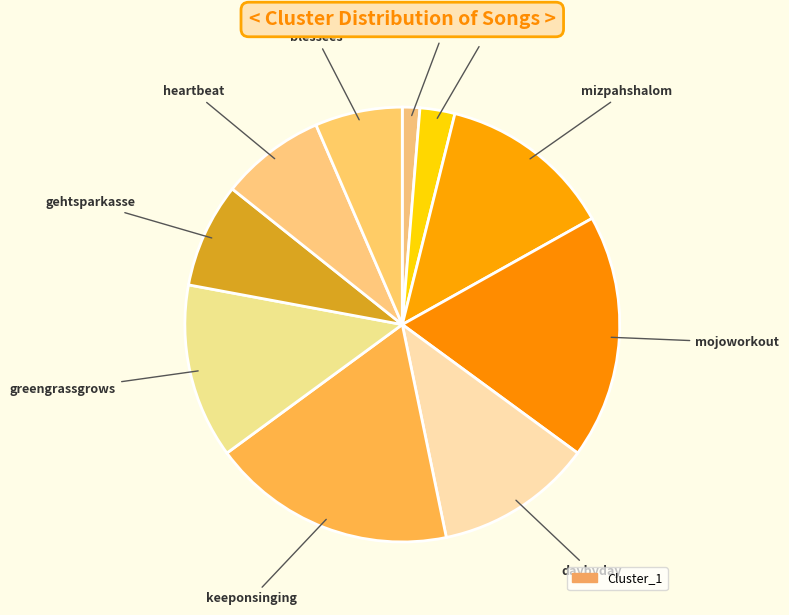

Does any single category account for the majority?

No